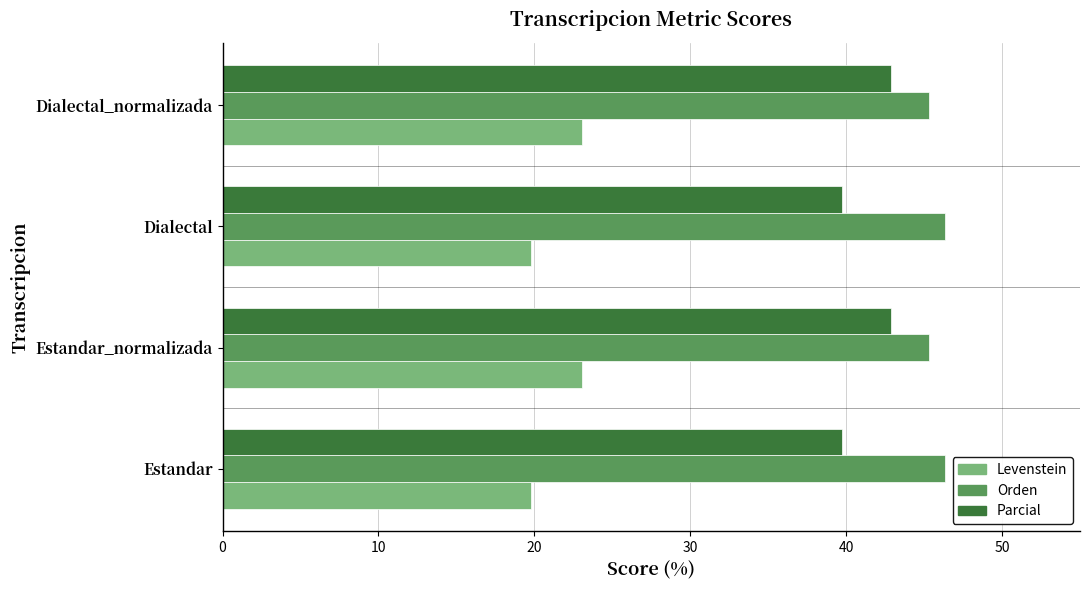

What is the sum of all Orden values?

183.4